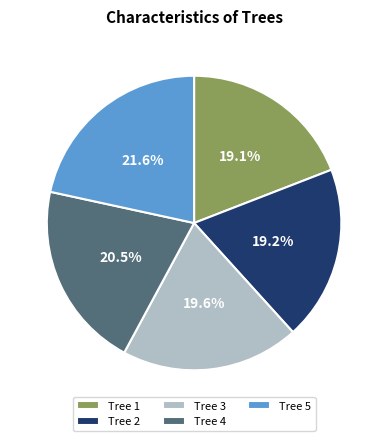

Is there a majority slice in this chart?

No